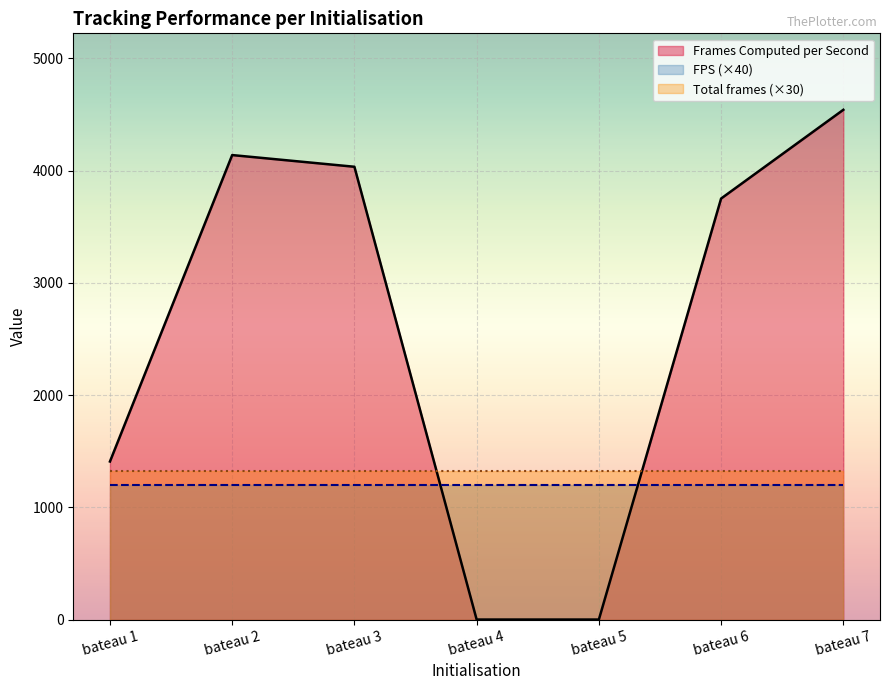

The Frames Computed per Second series shows 4541.9 at bateau 7. True or false?

True